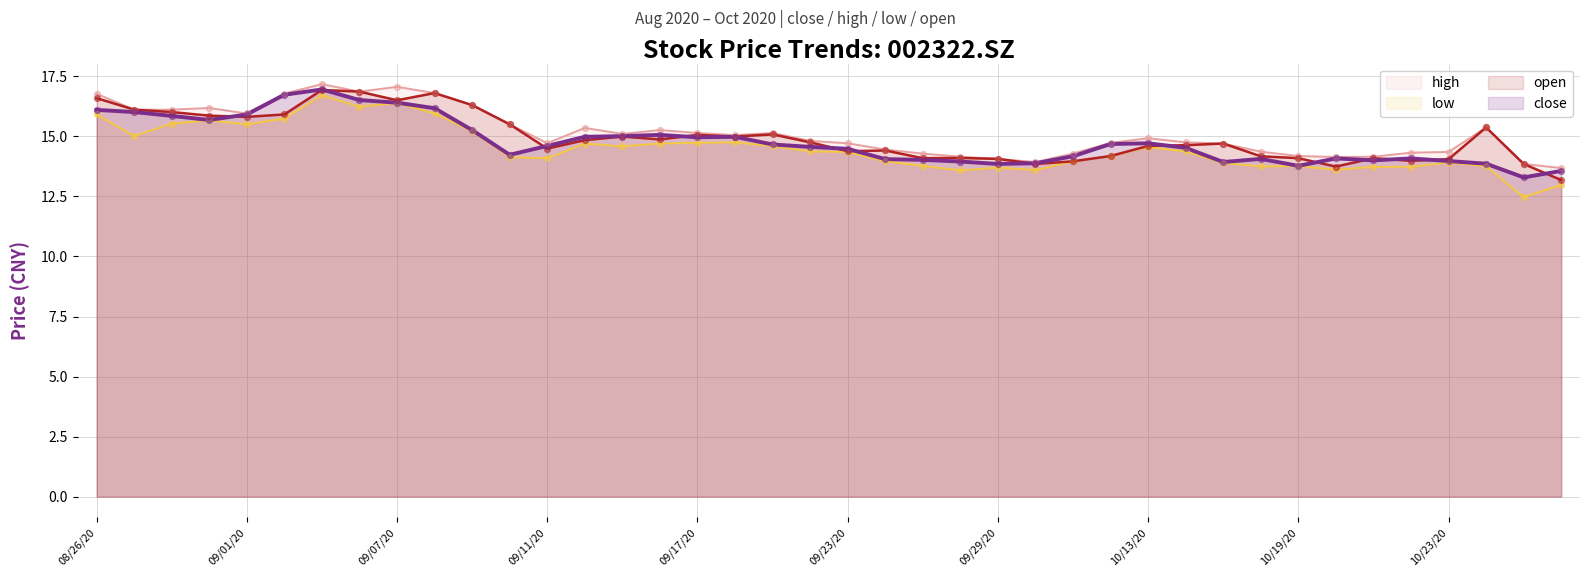

At how many categories does at least one series exceed 12?

40